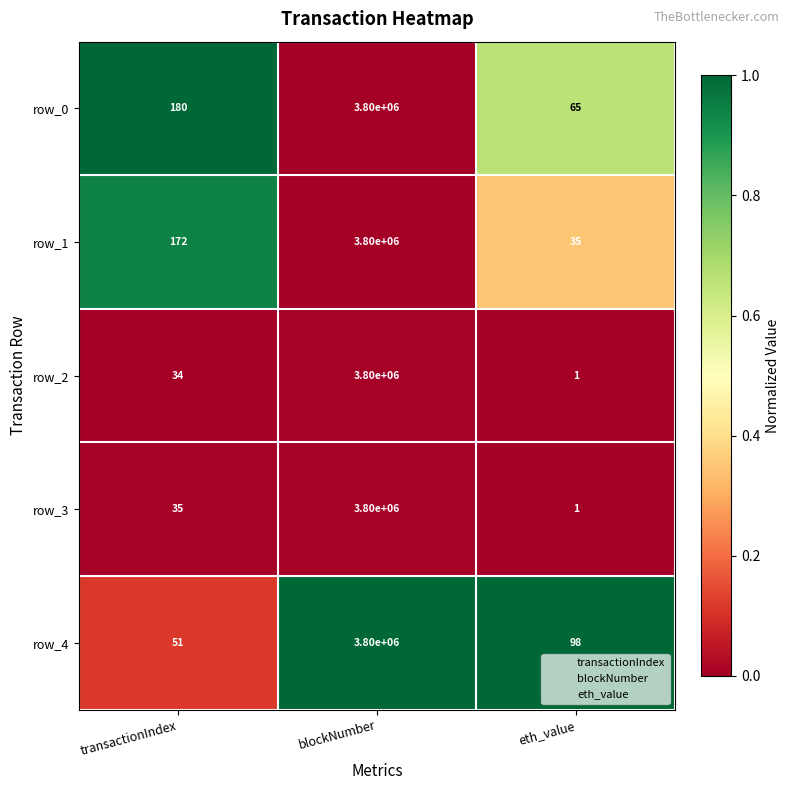

What is the total value across all series at blockNumber?

19000000